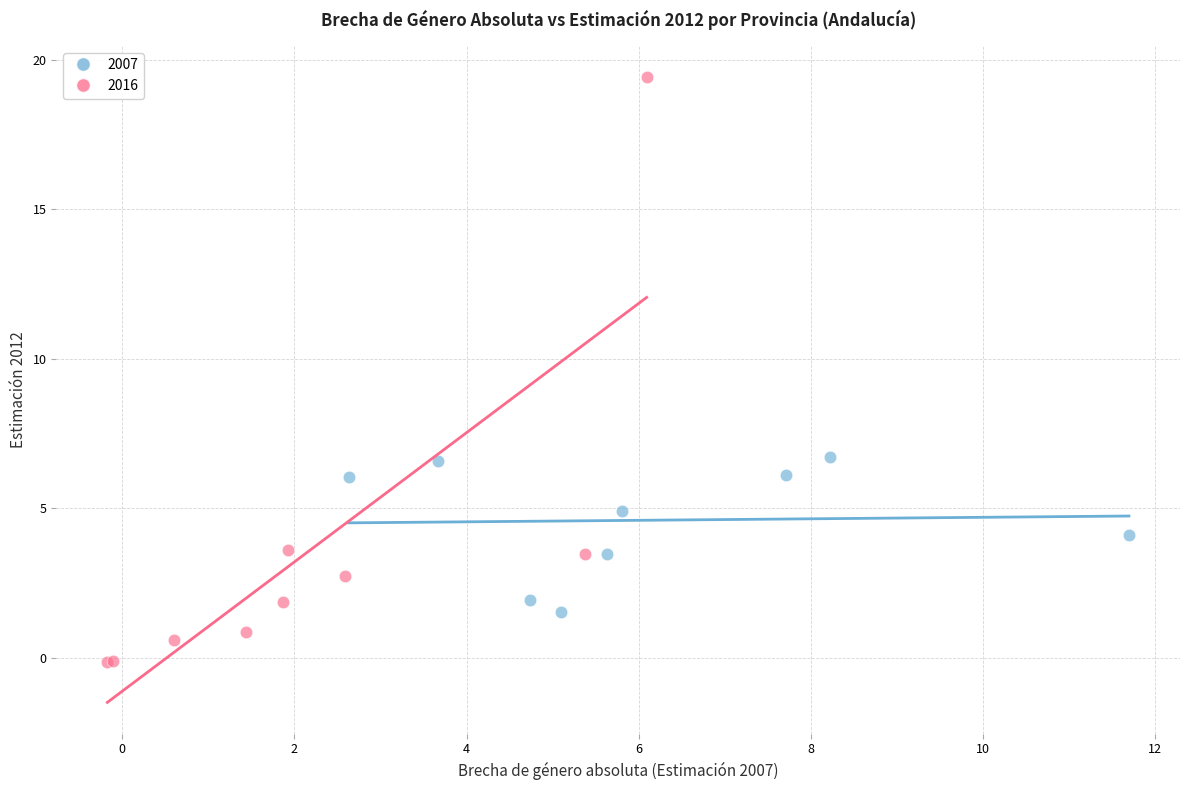

Which series reaches the maximum Y coordinate?

2016